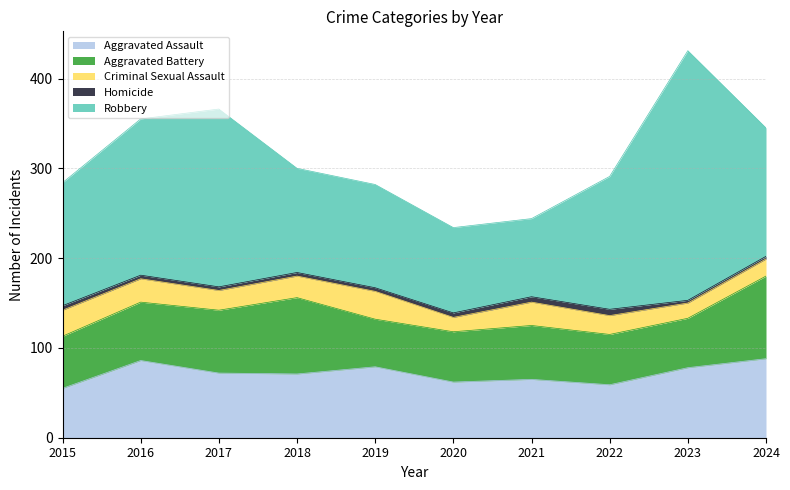

Which has a higher value, 2016 or 2022?

2016